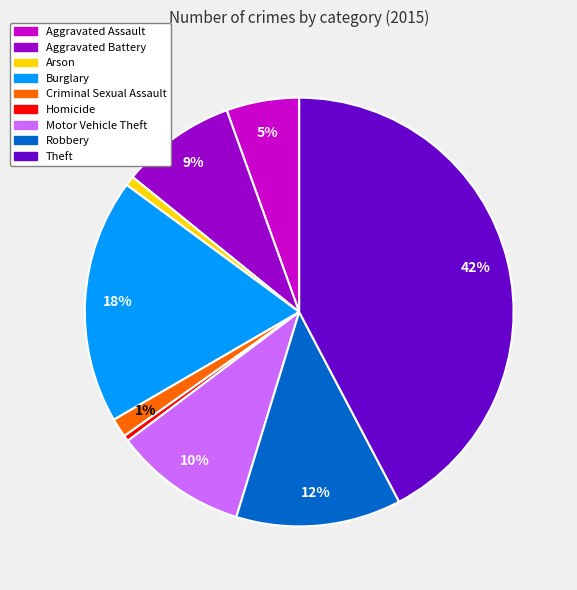

Approximately how many times larger is the value at Robbery compared to Theft?

0.3